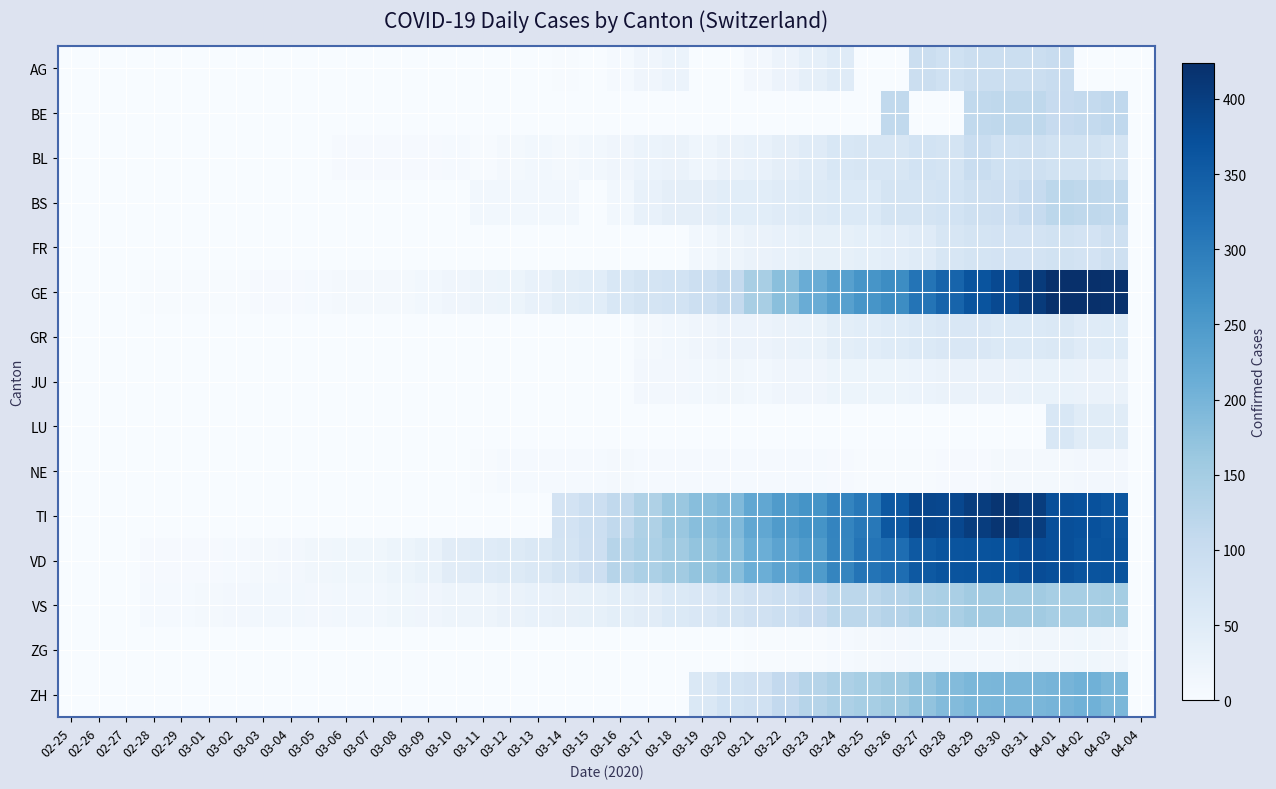

Which category has the highest value across all series?

04-01